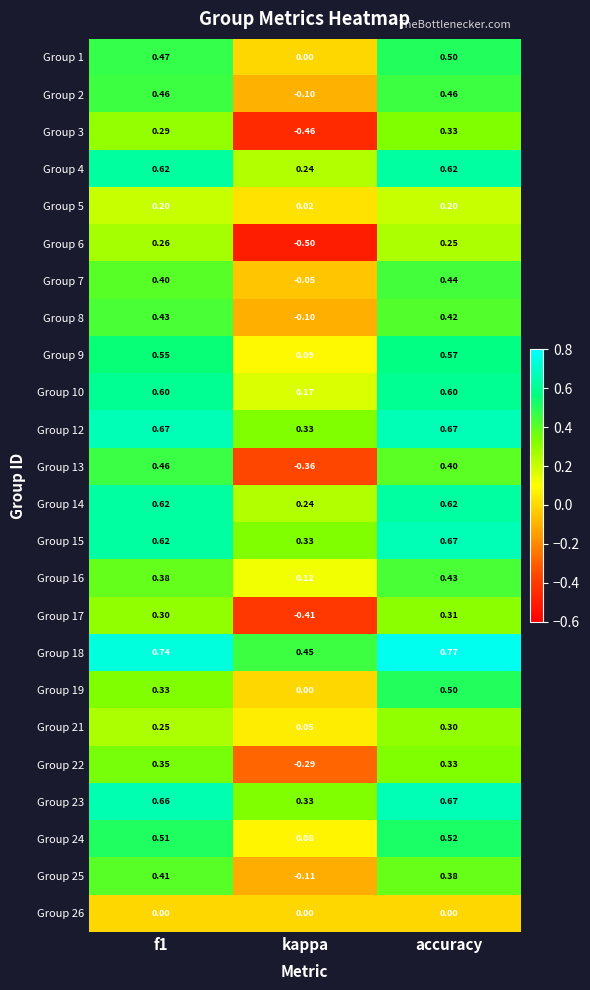

Where is Group 24 nearest to the value 0?

kappa